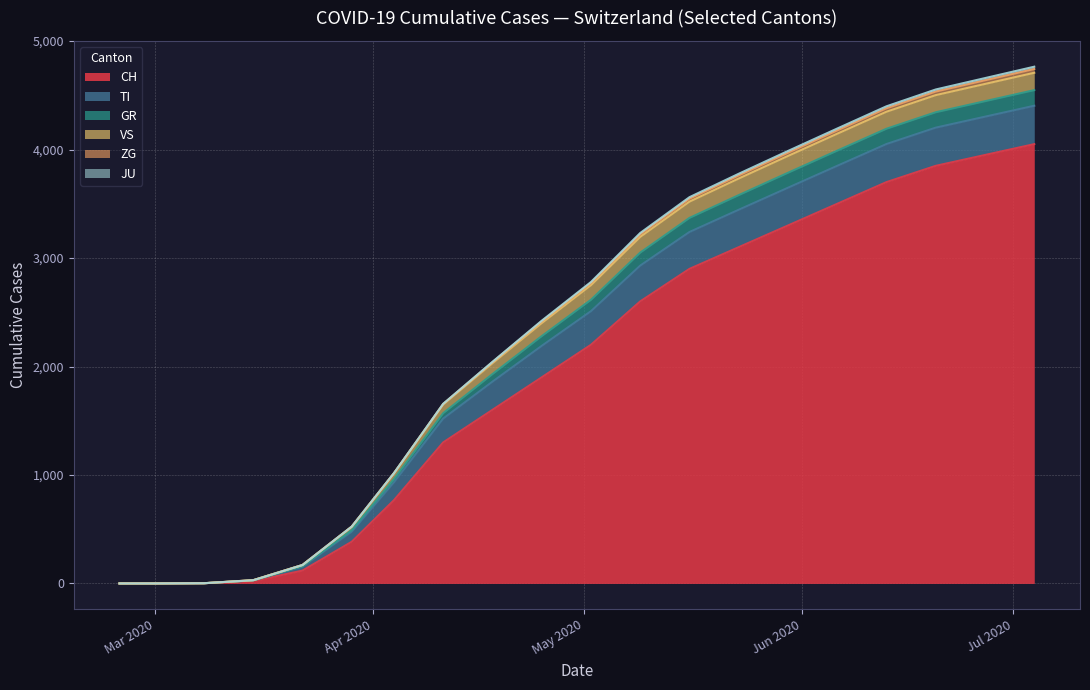

How many categories are shown in the chart?

20